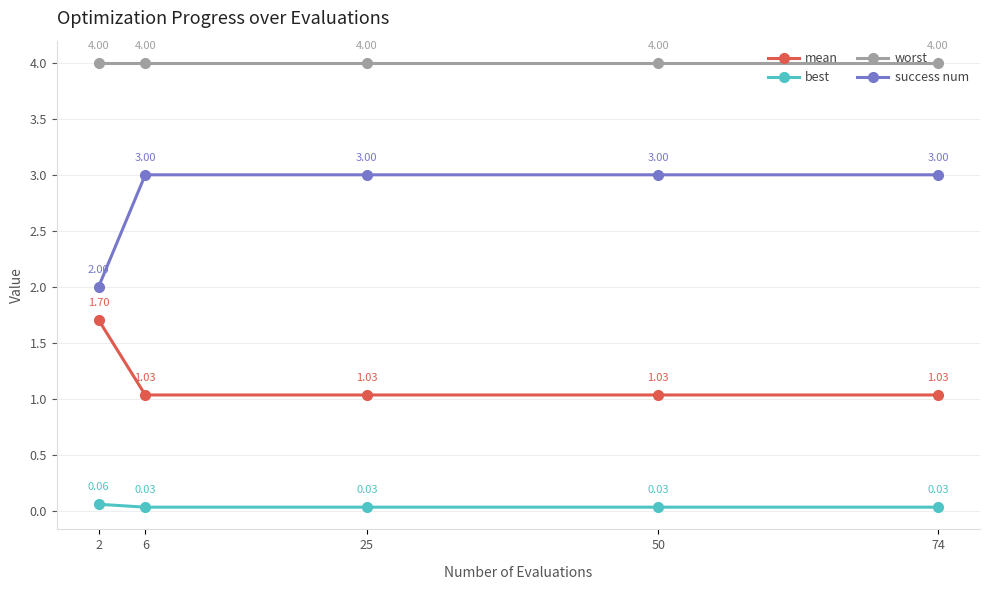

Does the chart display data point markers on the line(s)?

Yes